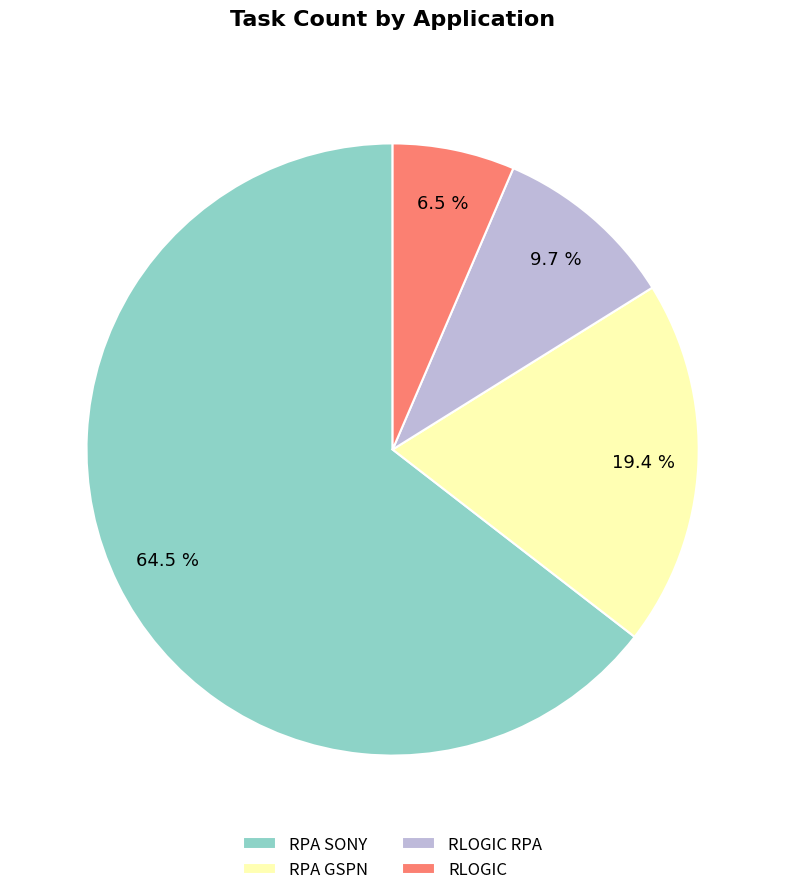

What is the ratio of the value at RLOGIC to the value at RLOGIC RPA?

0.7